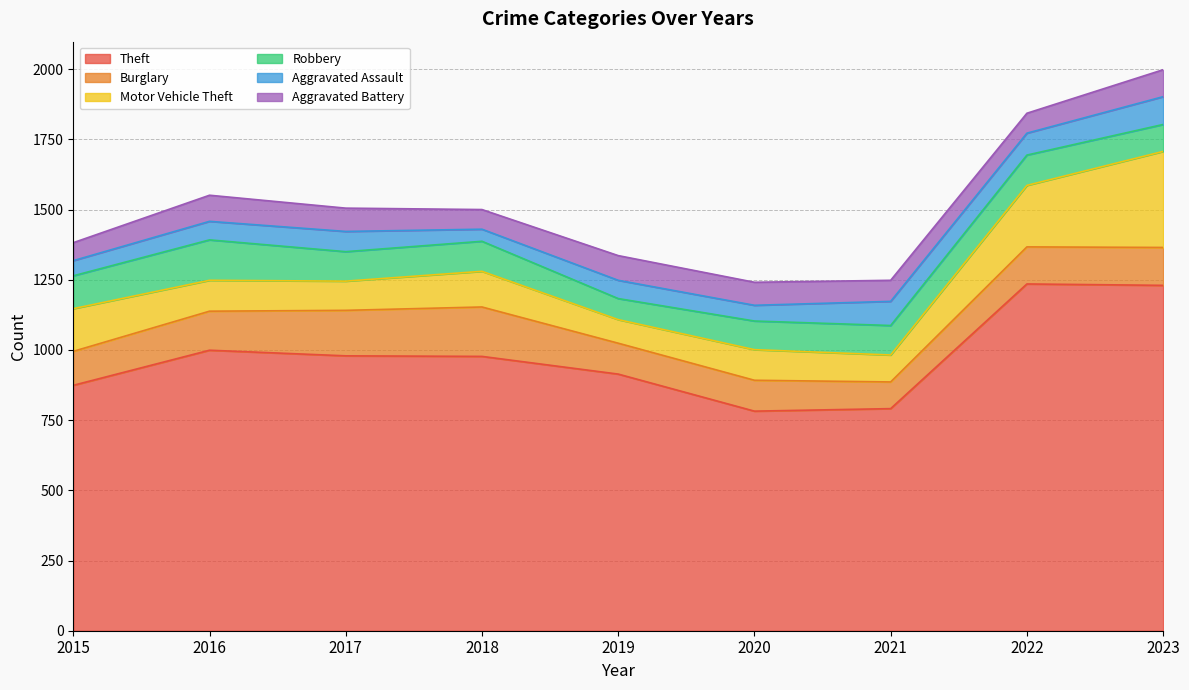

How many data points in Aggravated Battery are less than 82?

4